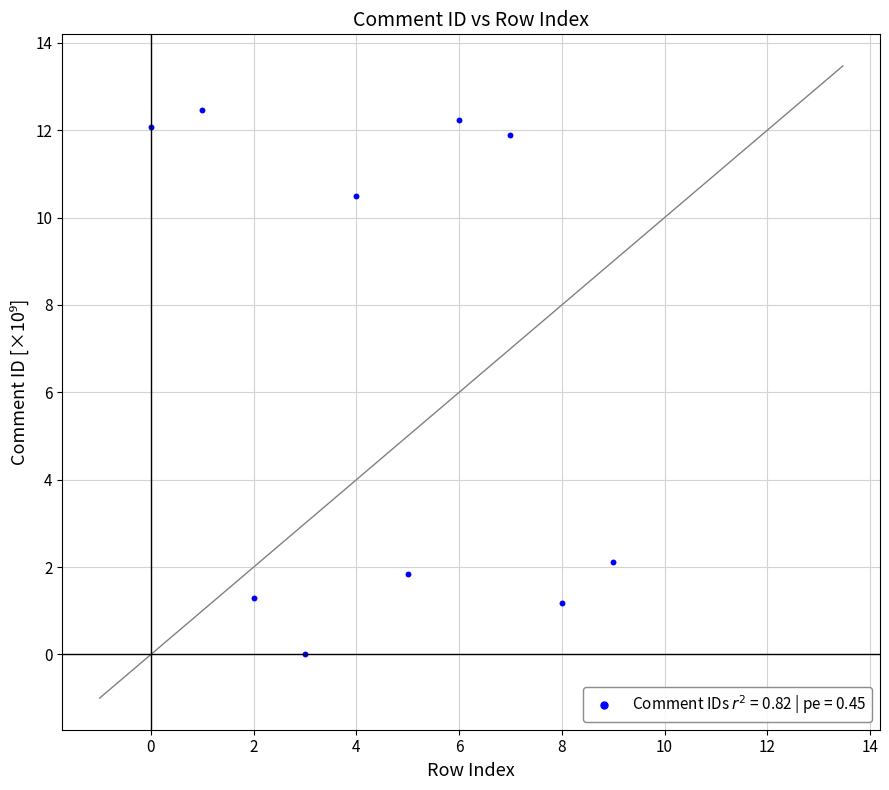

What is the average Y value?

6.6